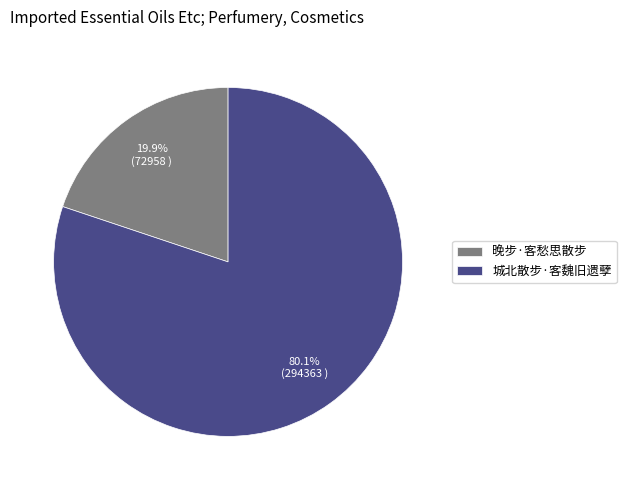

What is the smallest slice in the pie chart?

晚步·客愁思散步